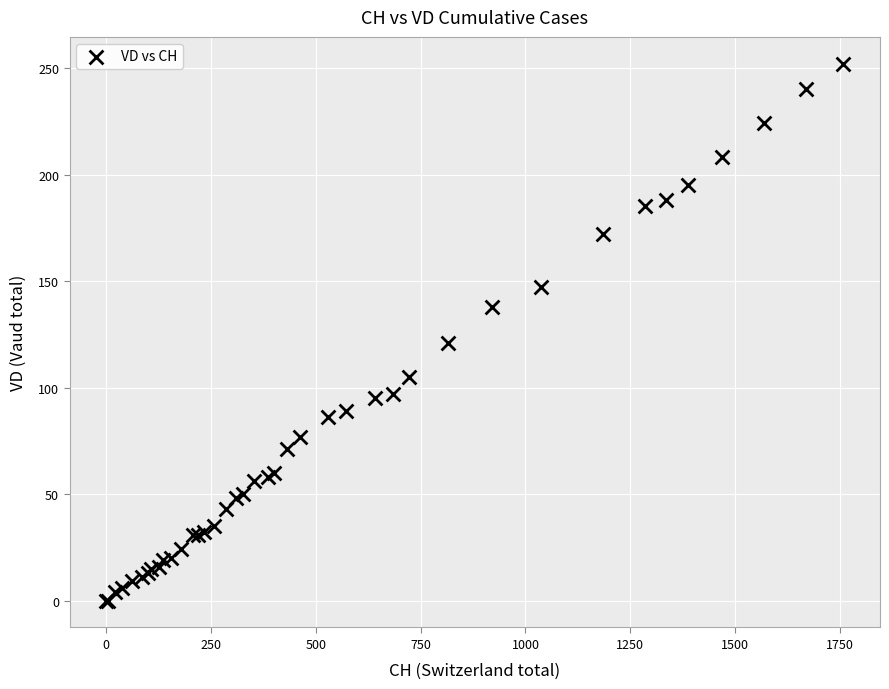

What Y value in the scatter plot is closest to 126?

121